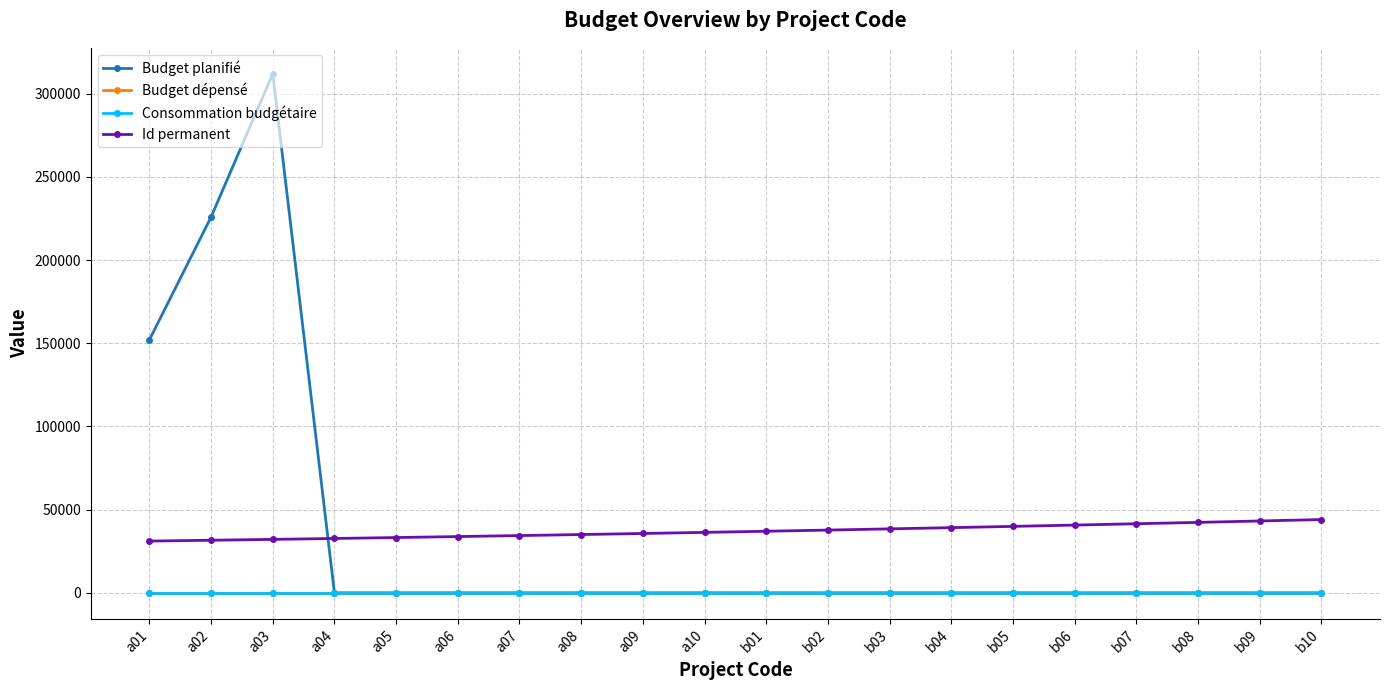

What position from the left is b05?

15